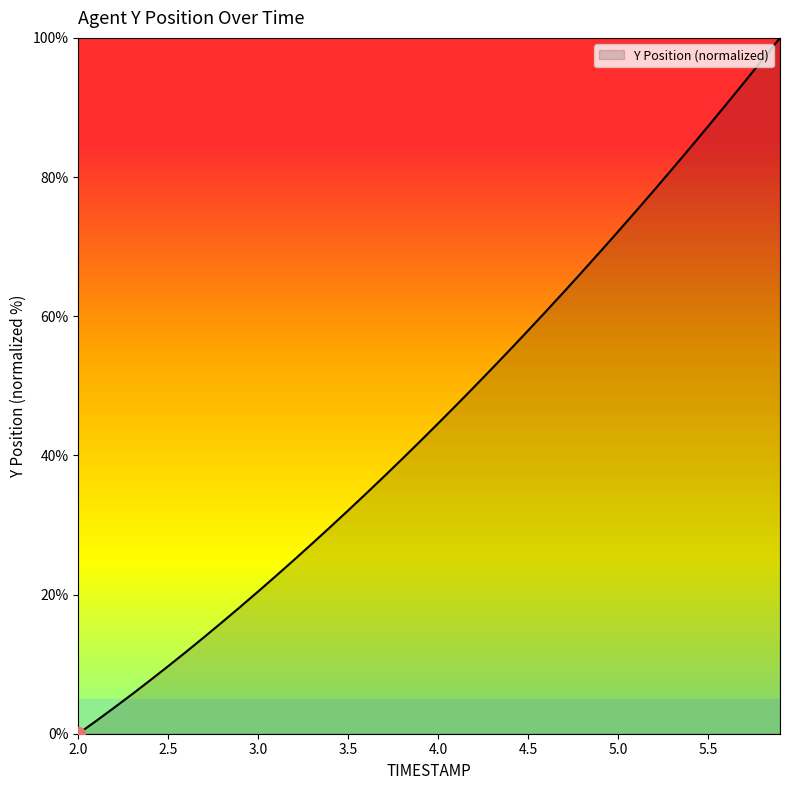

How many lines are shown in the chart?

1